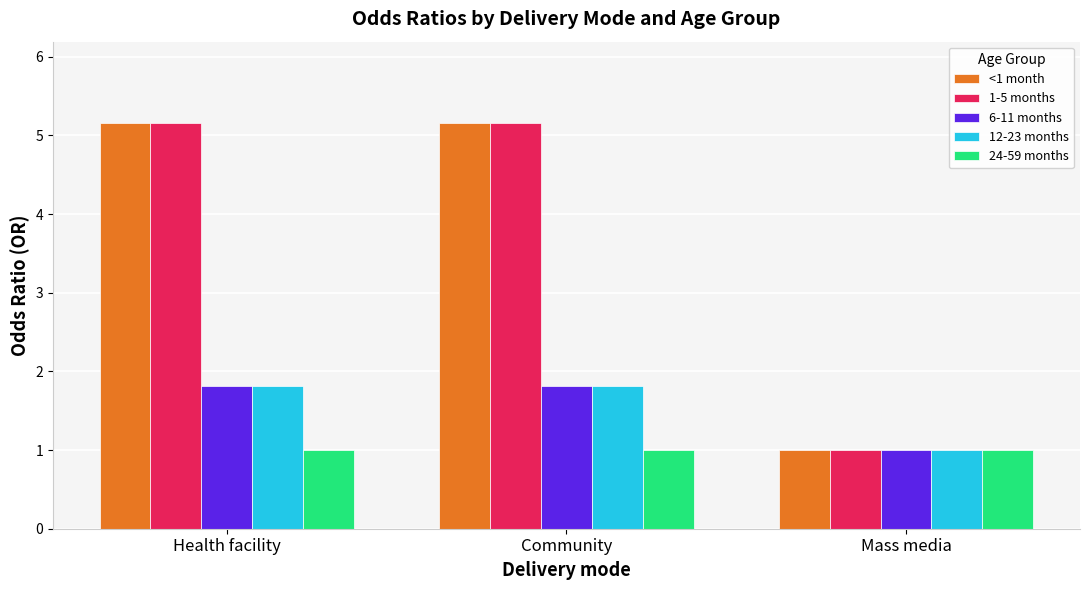

Is the value of 24-59 months at Community greater than the value of 12-23 months at Community?

No